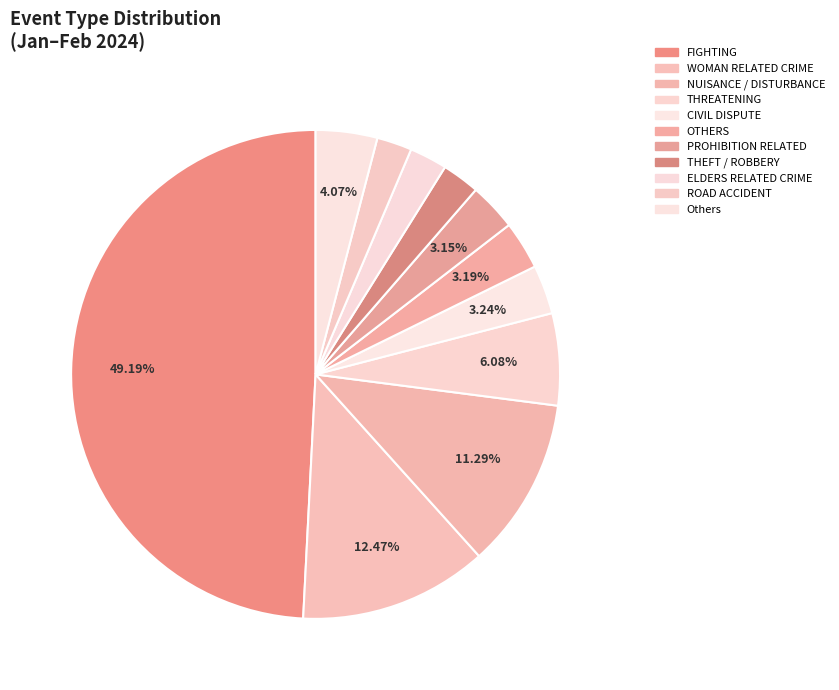

What percentage is the ELDERS RELATED CRIME slice, to the nearest percent?

2%